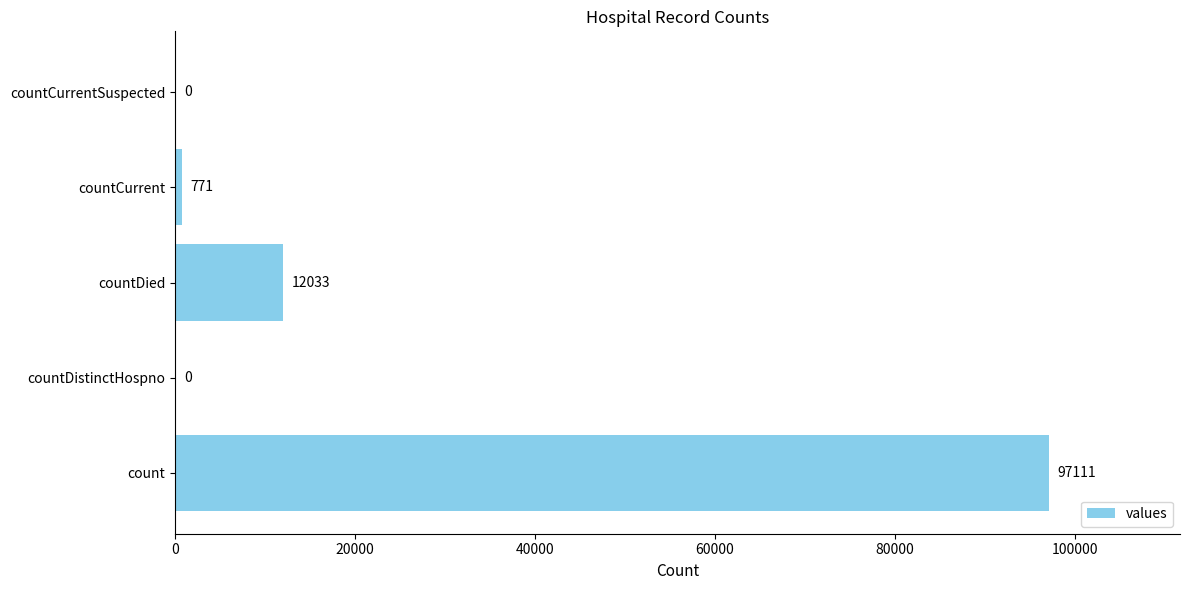

Is it true that the value at countDistinctHospno is 0?

True